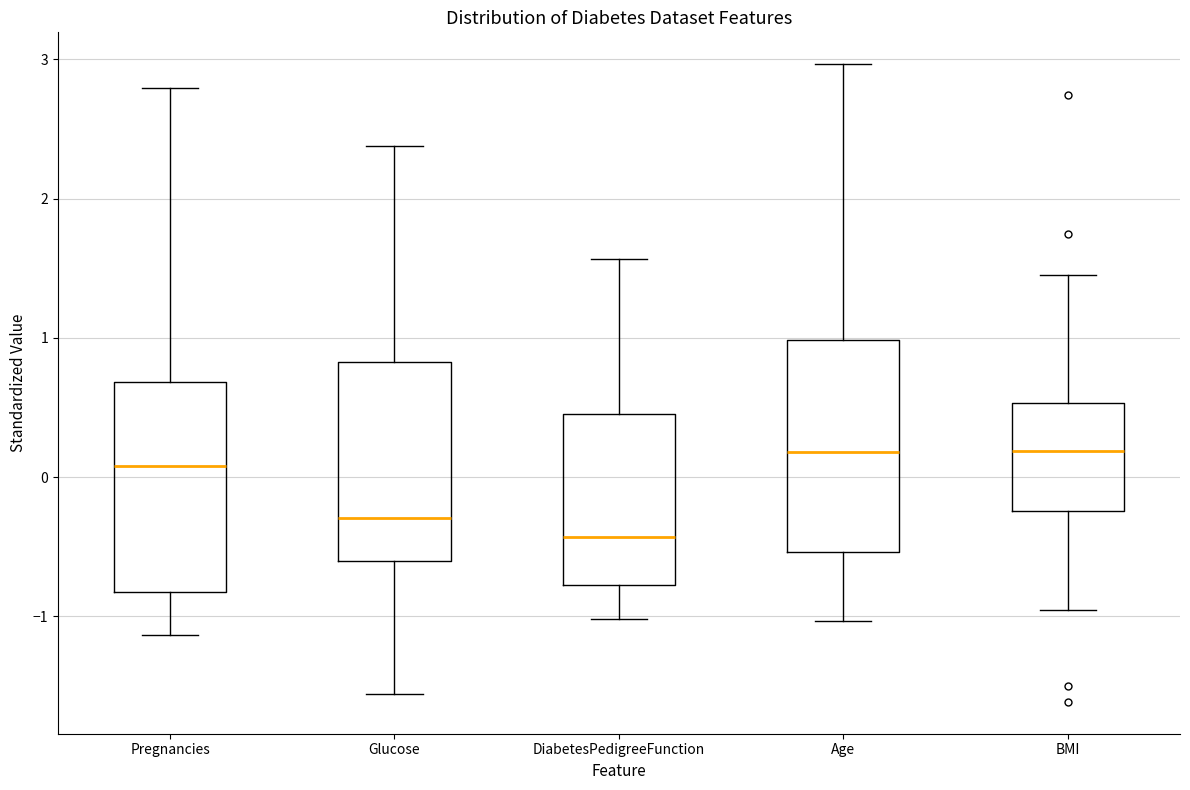

Reading left to right, read every box against the y-axis: the position of its median line, the range the box covers, and the ends of its whiskers. The values are not printed on the chart, so give them approximately, as read against the axis.

Pregnancies: median 0.1, box -0.8 to 0.7, whiskers -1.1 to 2.8
Glucose: median -0.3, box -0.6 to 0.8, whiskers -1.6 to 2.4
DiabetesPedigreeFunction: median -0.4, box -0.8 to 0.5, whiskers -1.0 to 1.6
Age: median 0.2, box -0.5 to 1.0, whiskers -1.0 to 3.0
BMI: median 0.2, box -0.2 to 0.5, whiskers -1.0 to 1.5